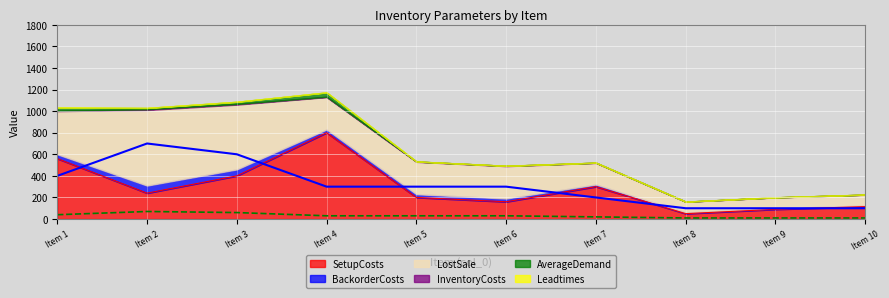

What is the lowest value of the SetupCosts series?

50